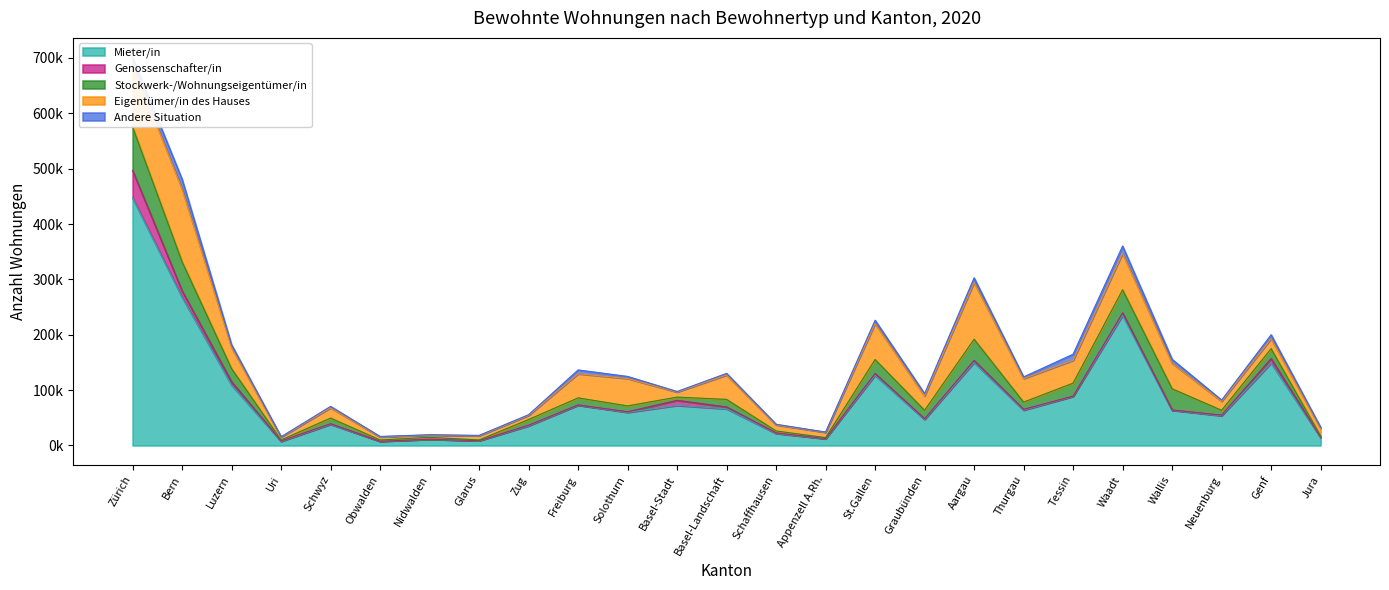

Is it true that Eigentümer/in des Hauses equals 11412 at Zug?

False